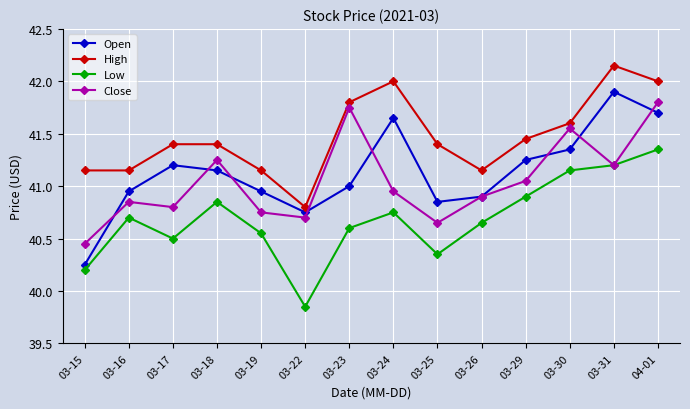

Which series changed the most between 03-25 and 03-26?

Low